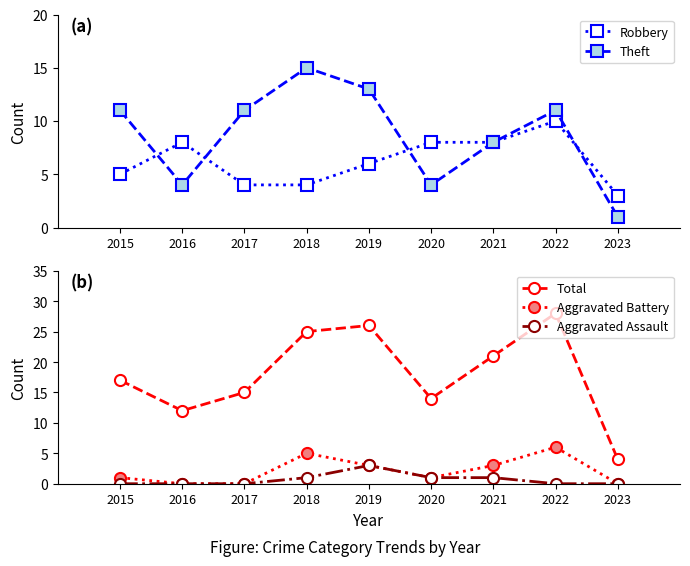

The value of Aggravated Assault at 2017 is 0. True or false?

True